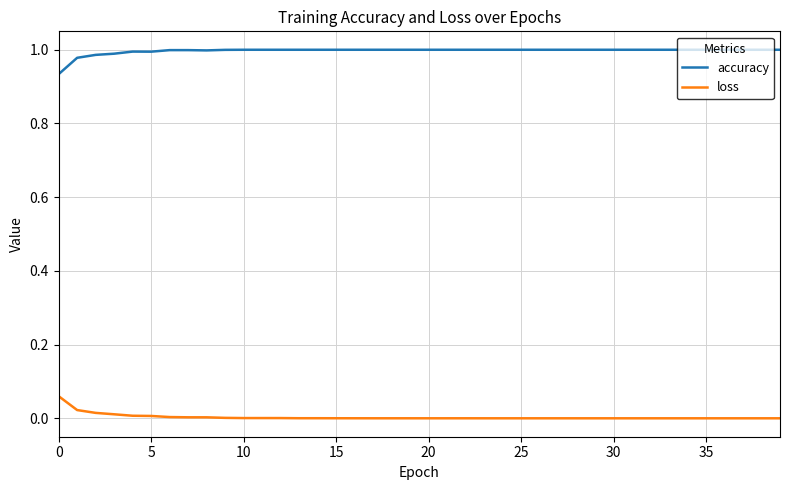

Count the number of data series in this chart.

2